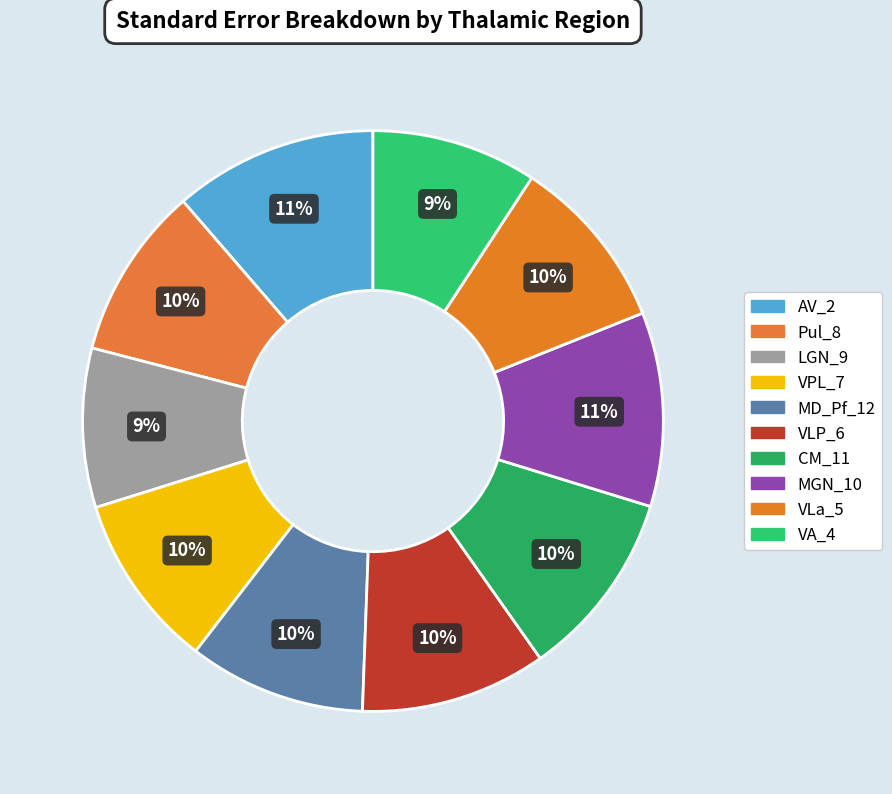

How many slices are in this pie chart?

10